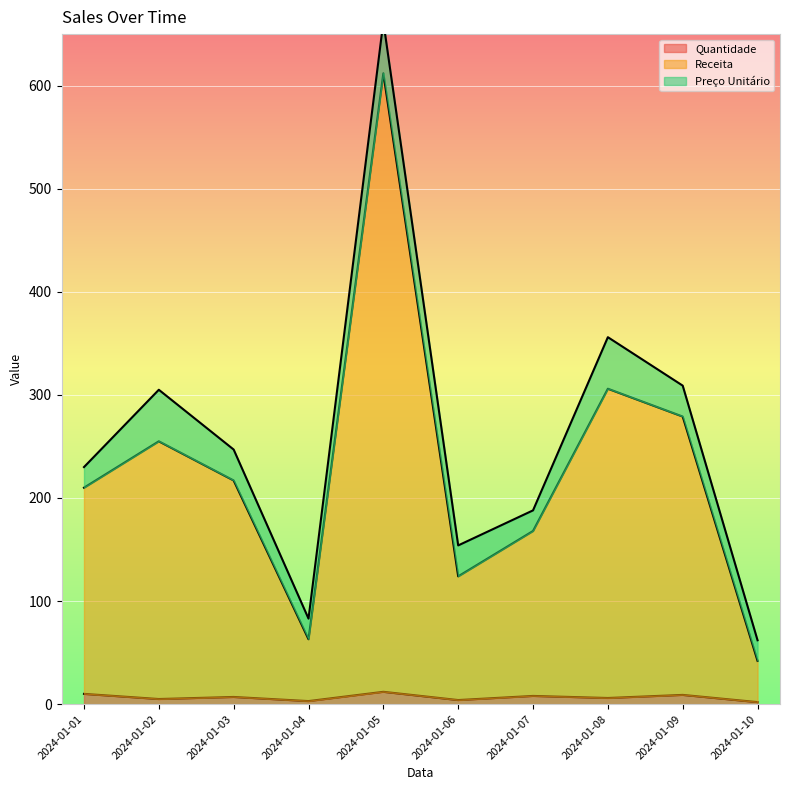

What is the value of the Quantidade point at the 4th from the left?

3